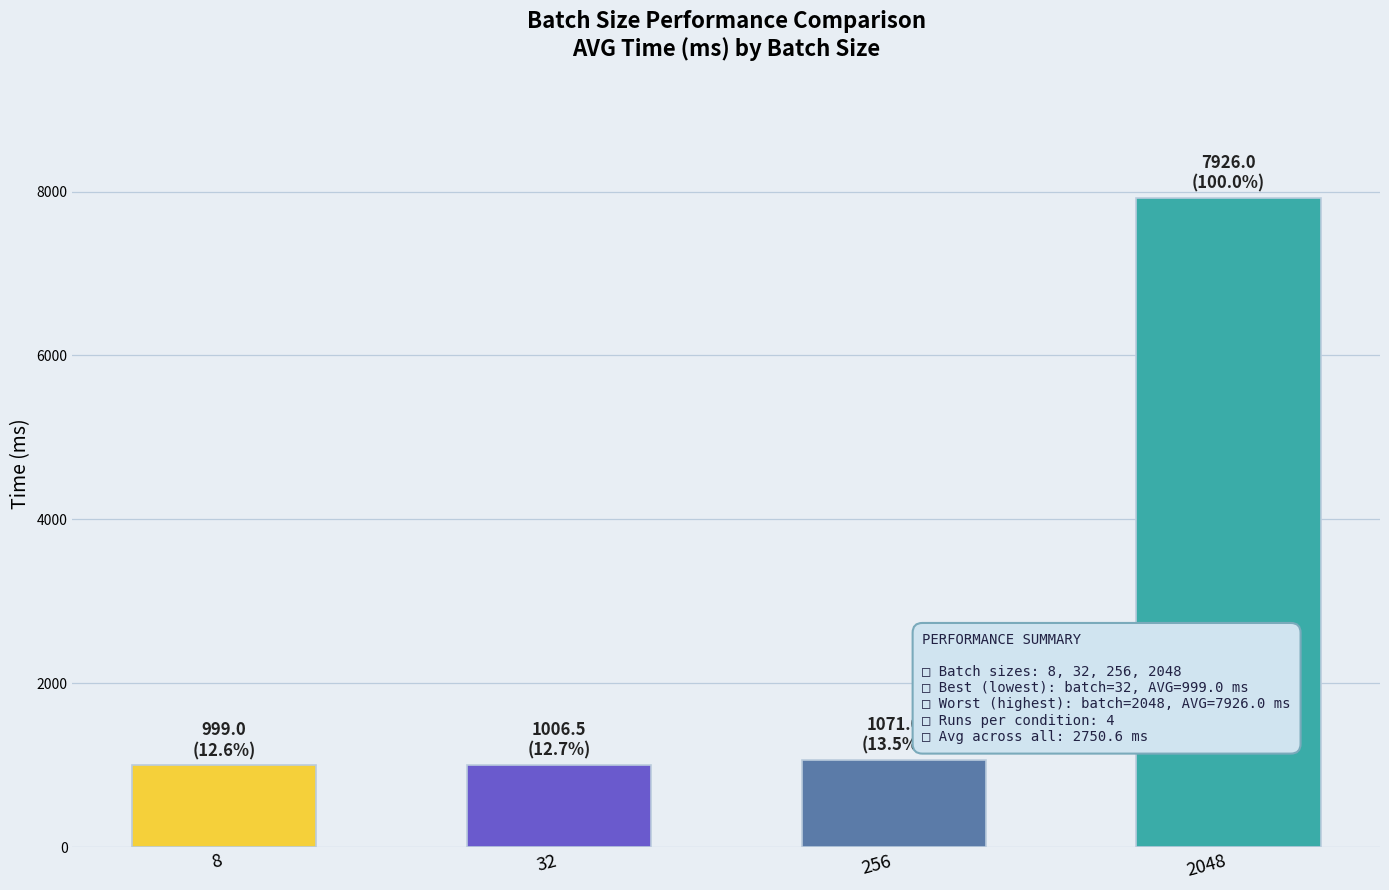

Does the chart contain any negative values?

No